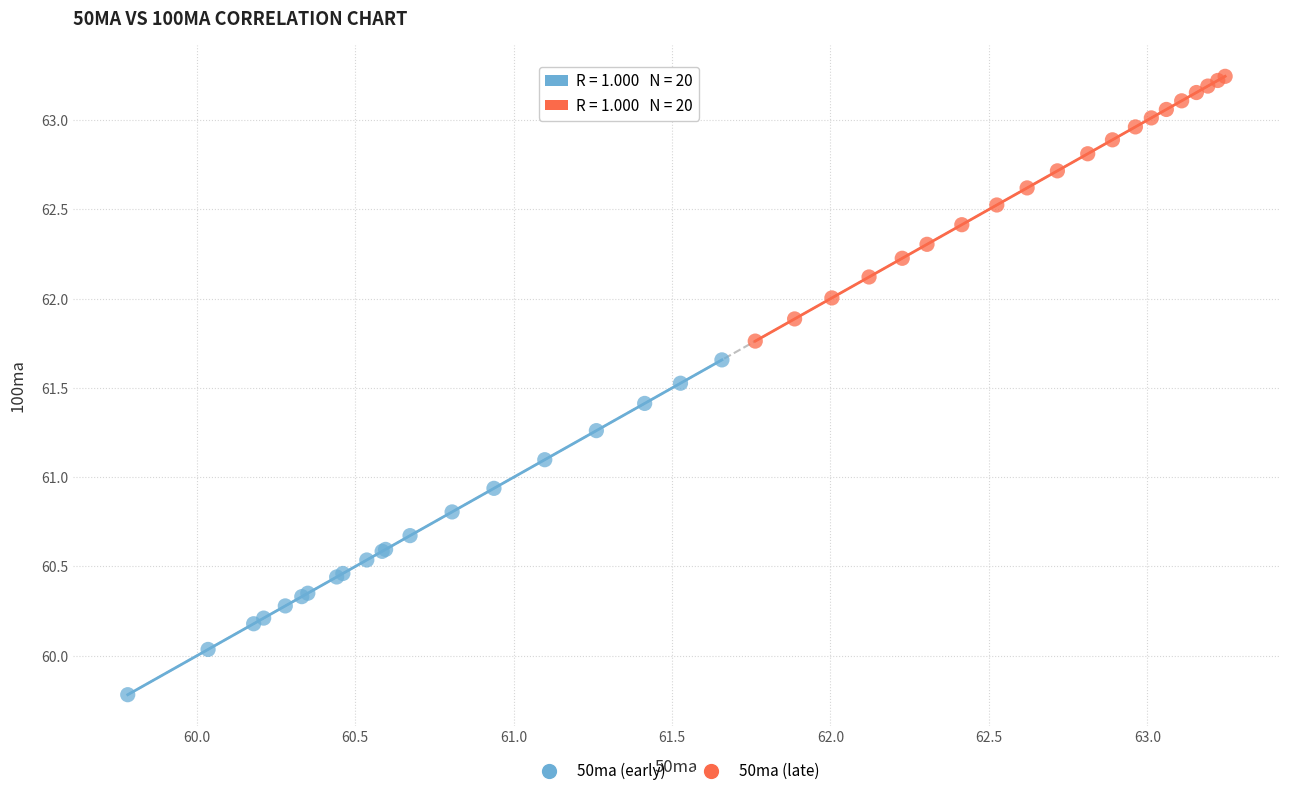

Which series contains the lowest Y value?

50ma (early)